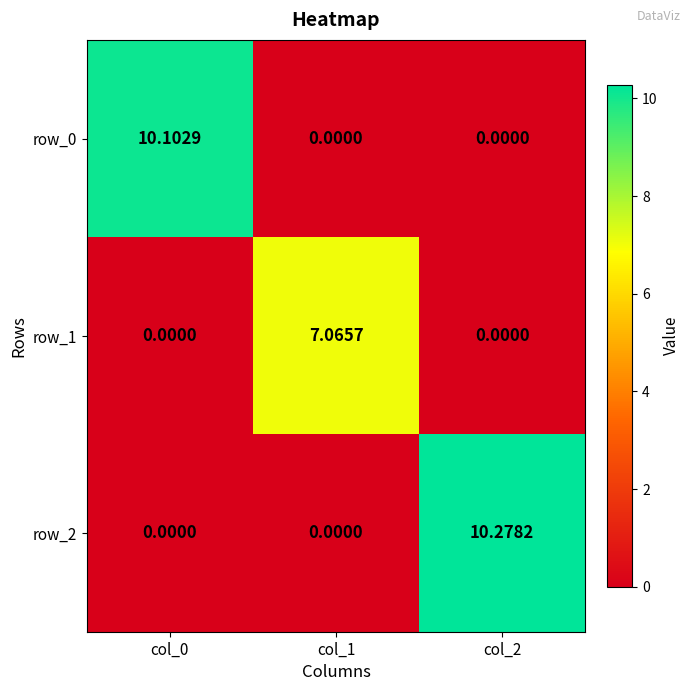

The value of row_0 at col_0 is 10.1. True or false?

True